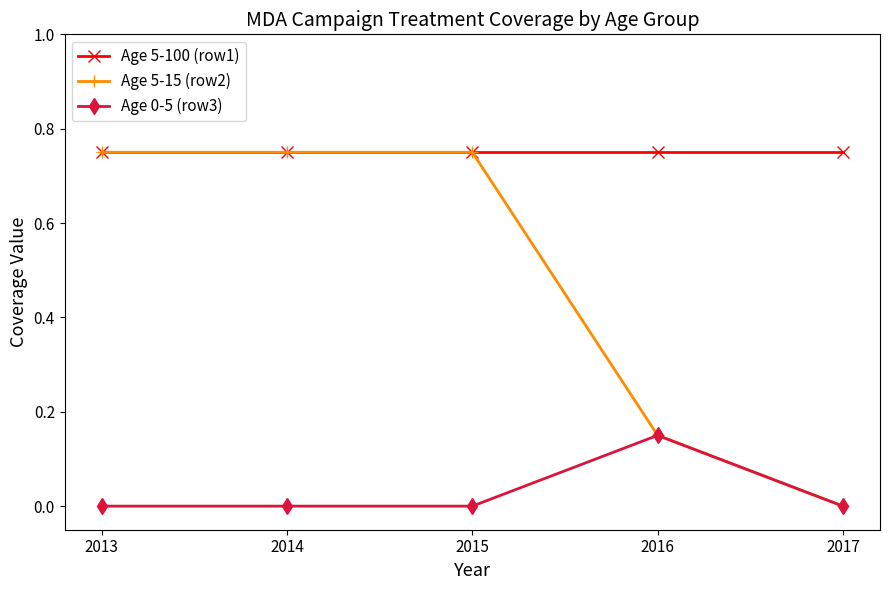

True or false: Age 0-5 (row3) and Age 5-100 (row1) cross at least once.

False